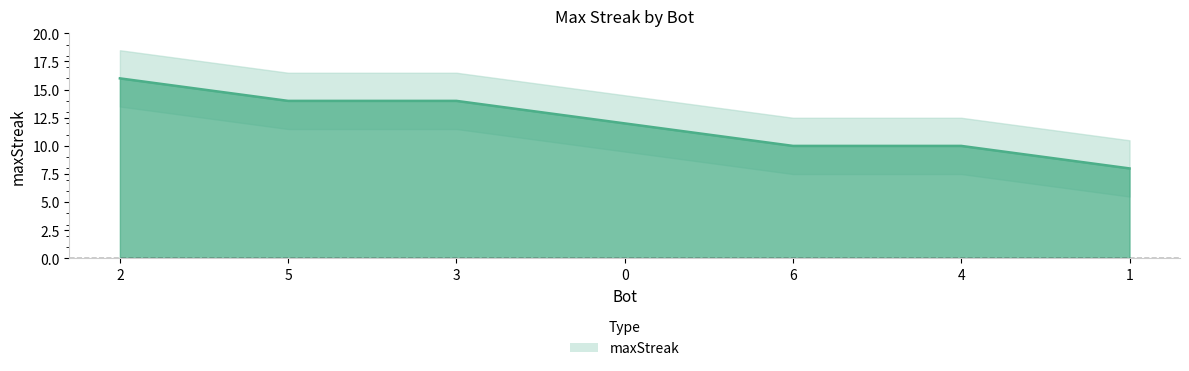

Between 5 and 2, which is larger?

2